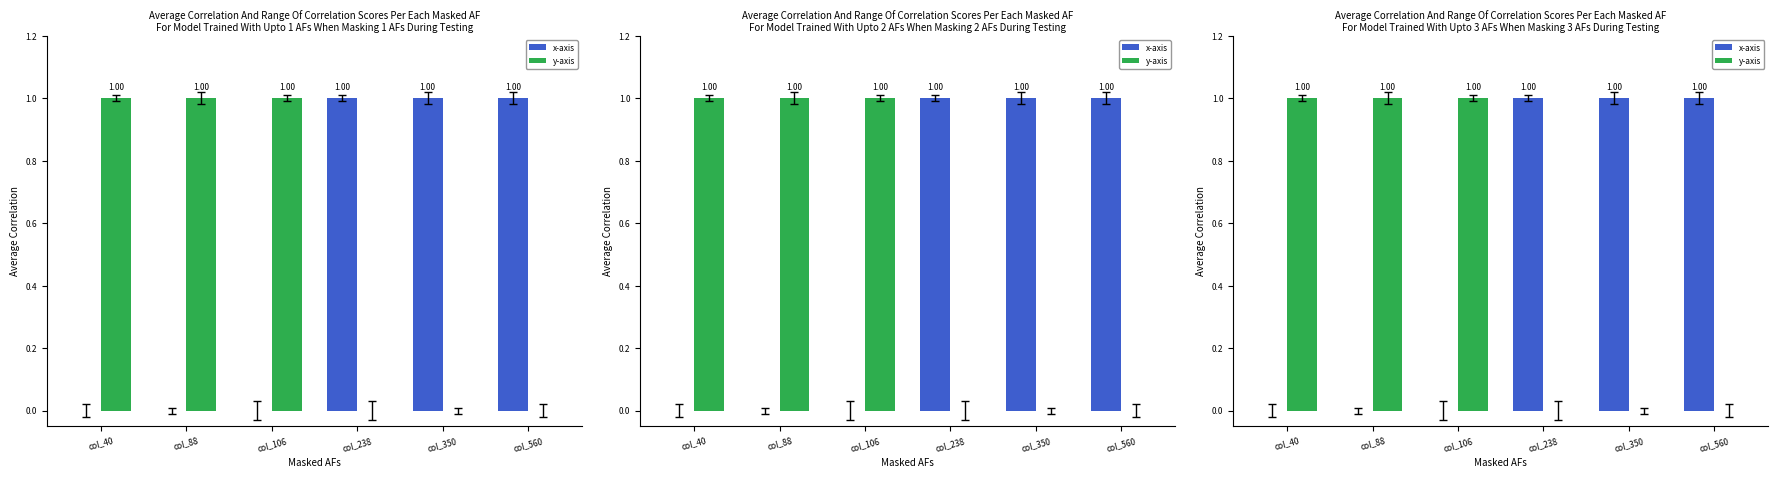

What is the difference between the maximum and second lowest values in the x-axis series?

1